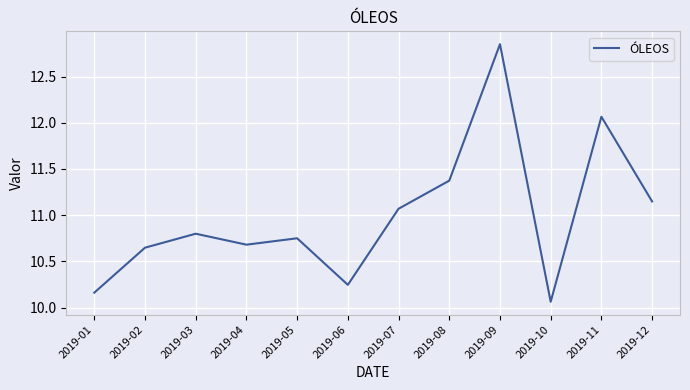

Is it true that the value at 2019-08 is 11.4?

True